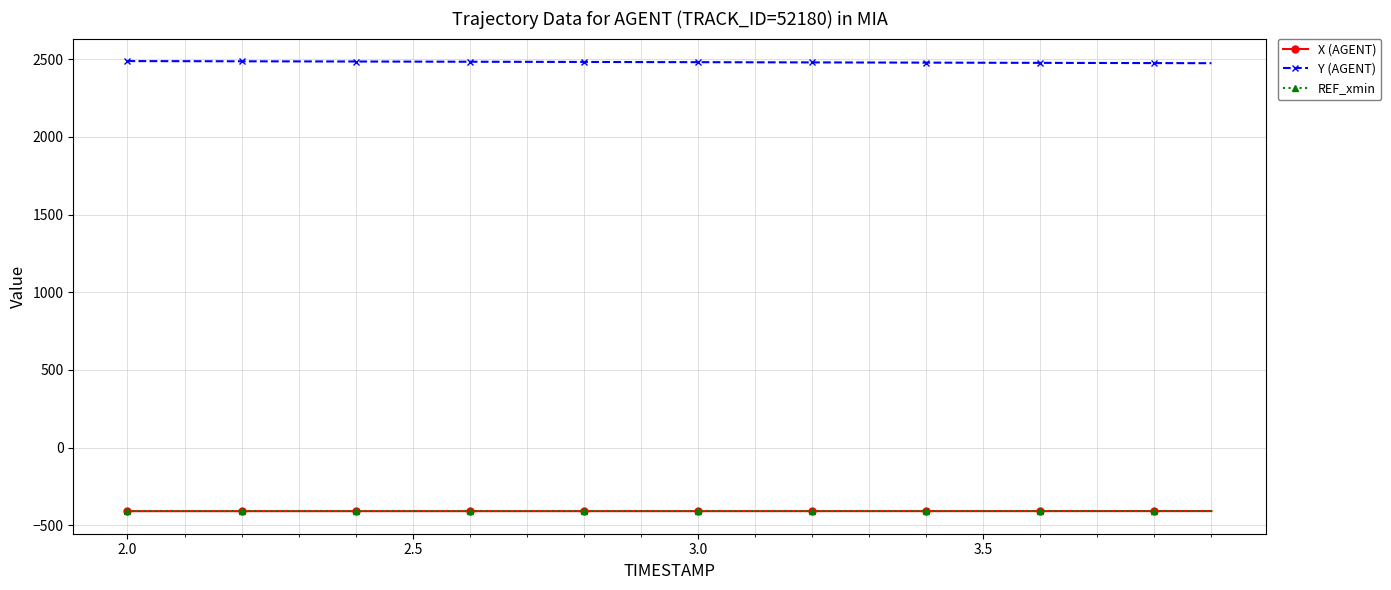

What is the value of the REF_xmin point at the 20th from the left?

-408.5